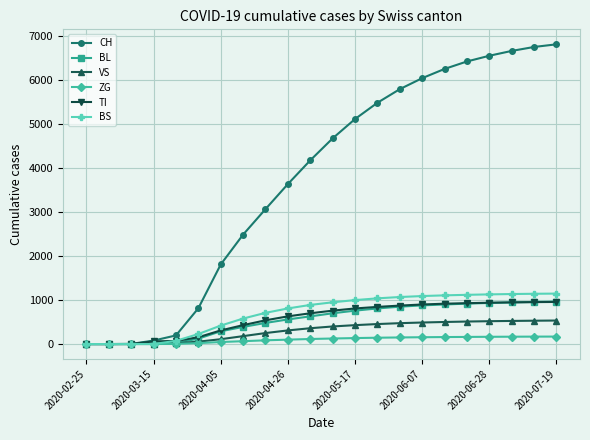

Which series has the largest range (max minus min)?

CH